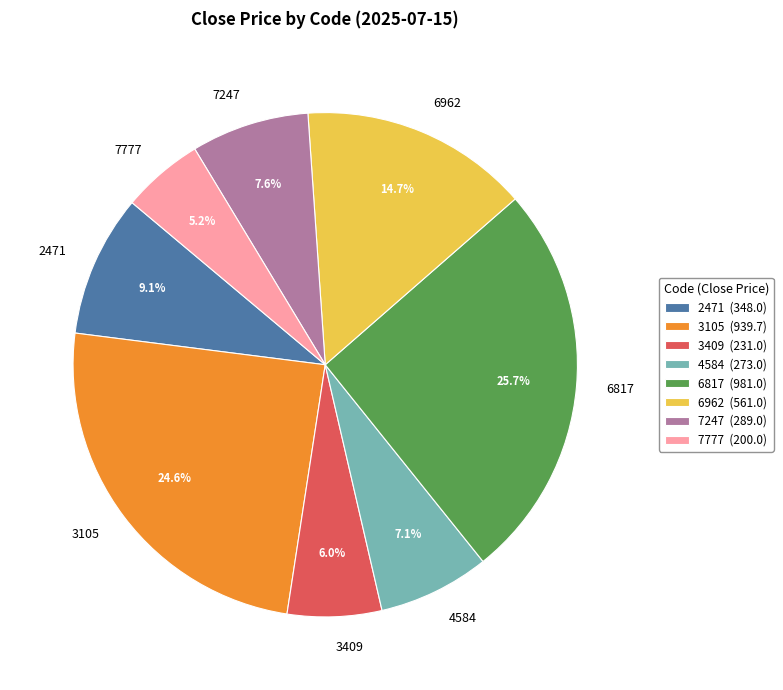

How much of the chart is everything except 7247?

92.4%